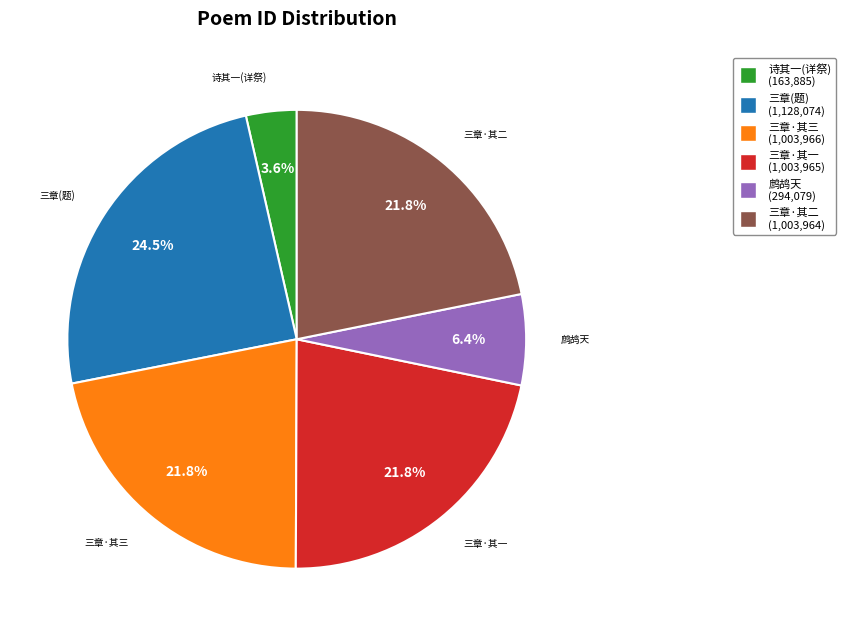

Is there a majority slice in this chart?

No